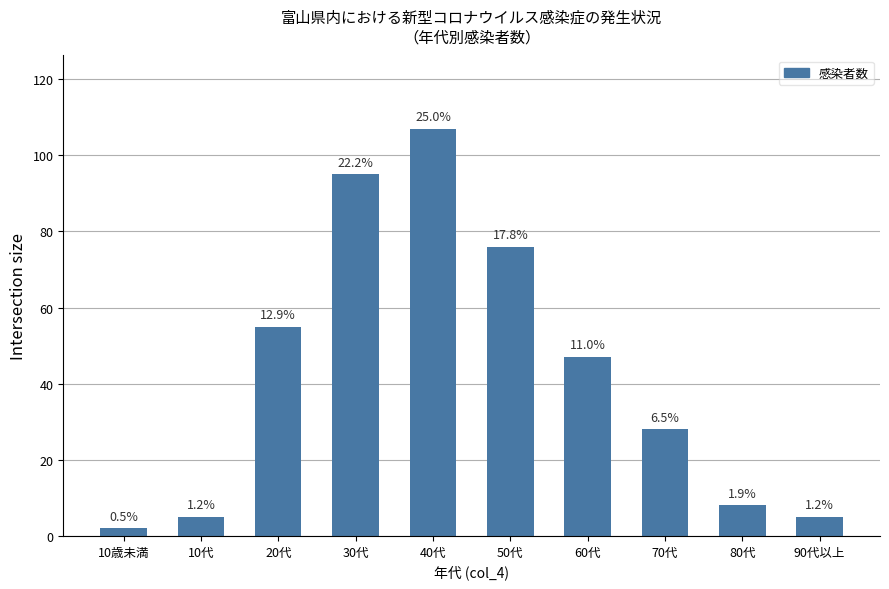

What is the label of the 1st bar from the right?

90代以上